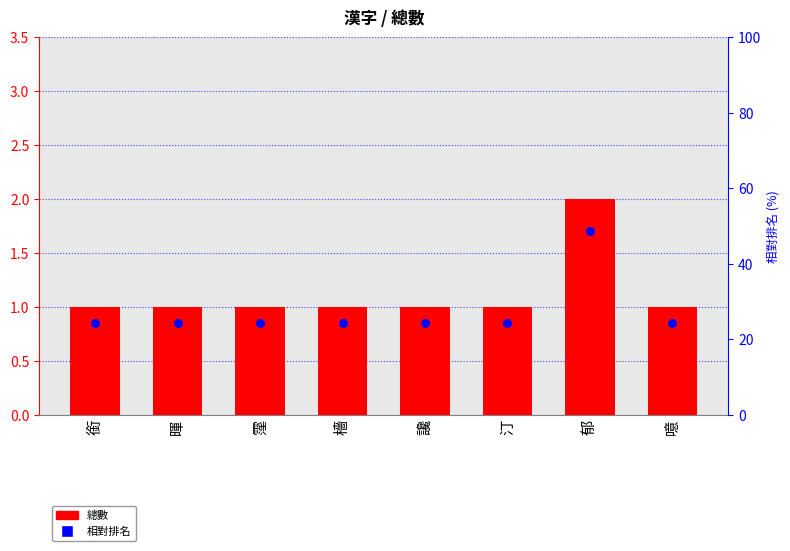

Which series contains the highest Y value?

總數